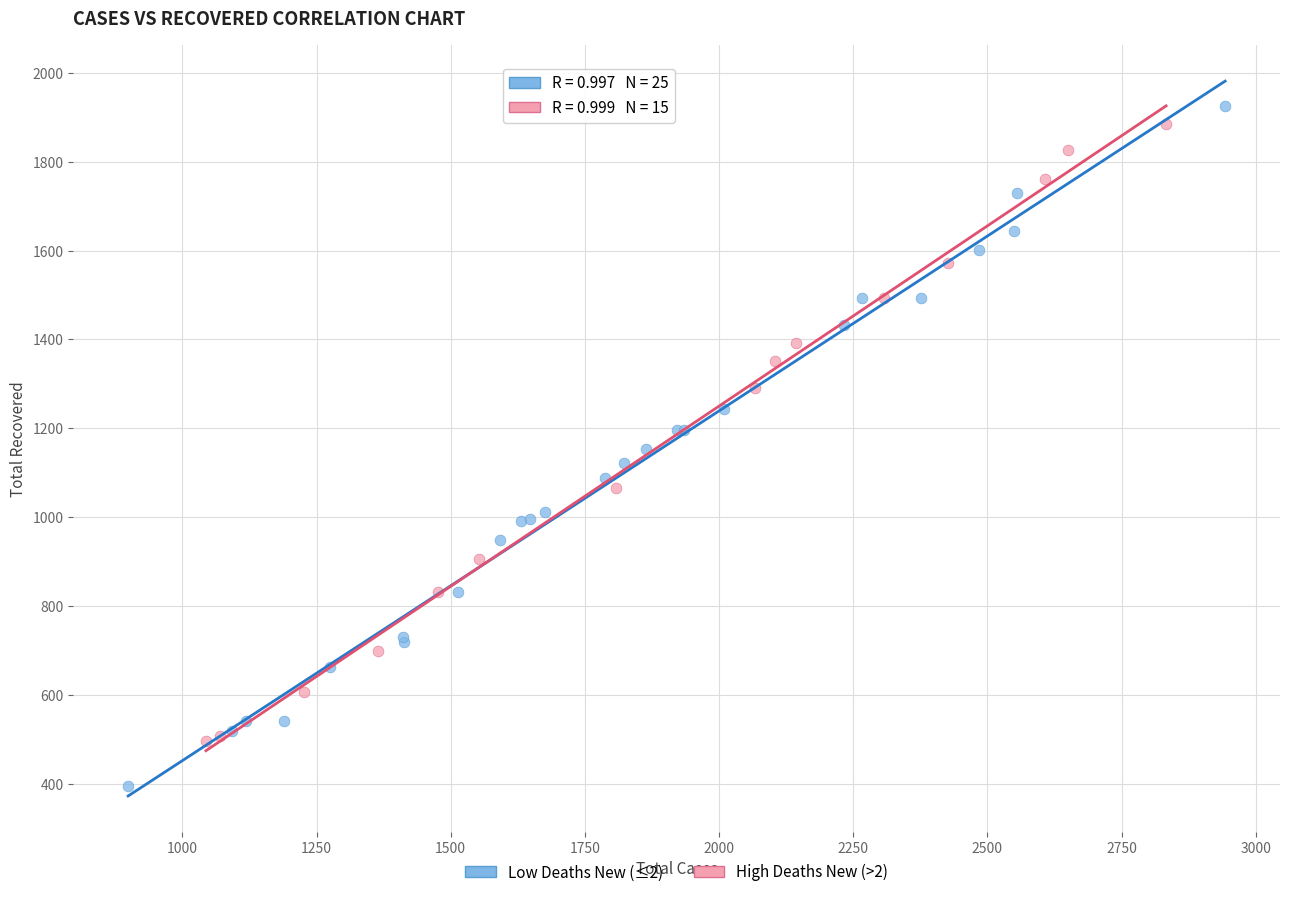

Which series has the widest spread of Y values?

Low Deaths New (≤2)